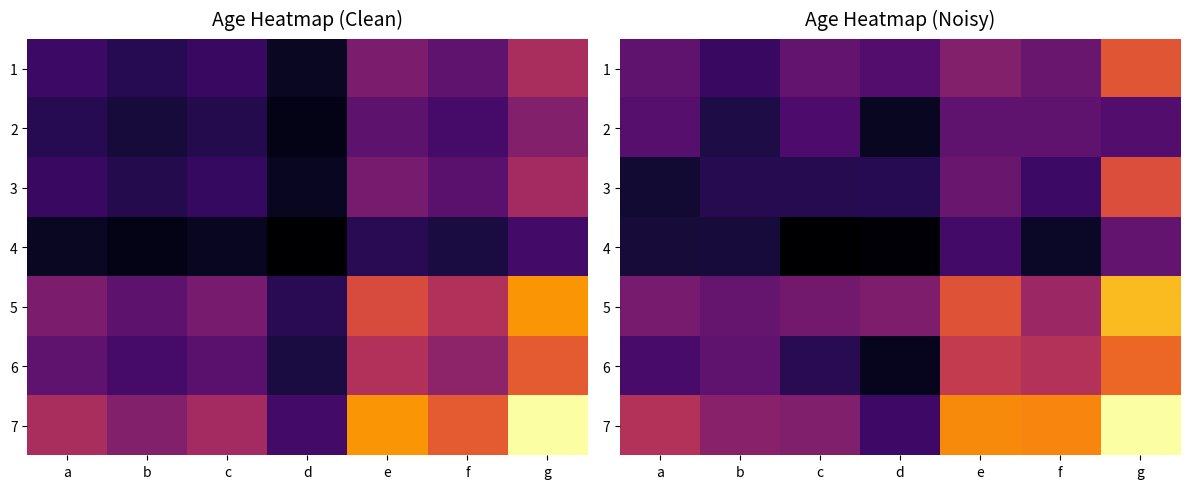

True or false: 6 has a value of 0.7 at g.

True